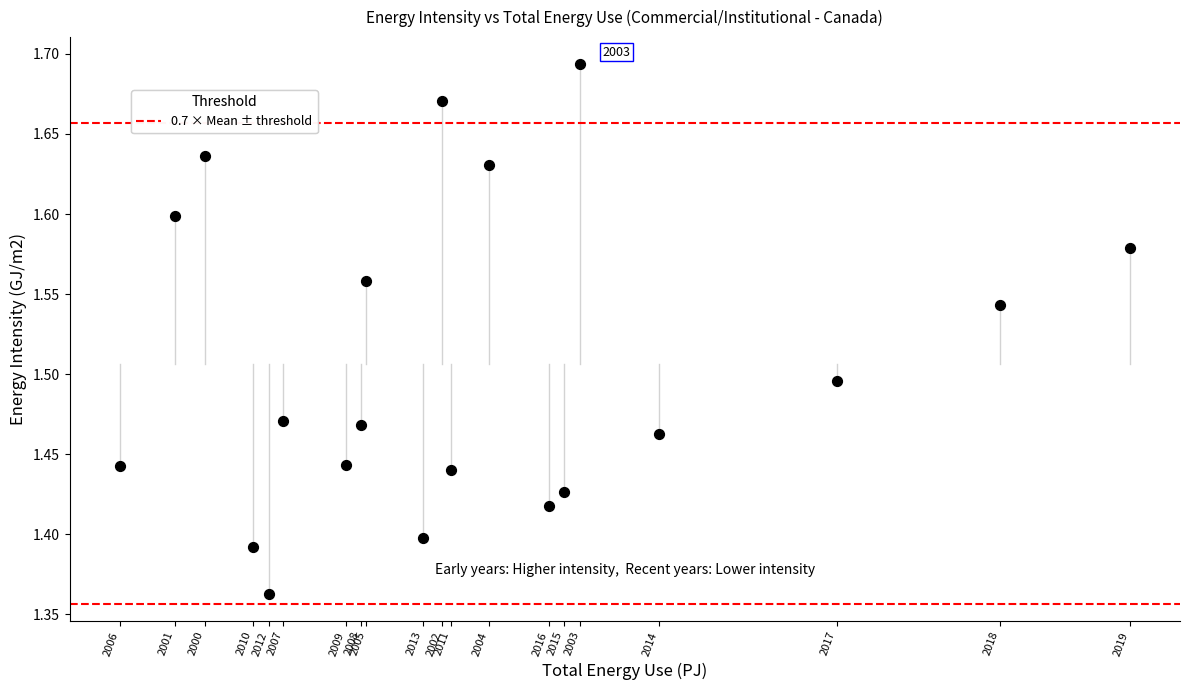

What is the range of Y values (max minus min)?

0.3